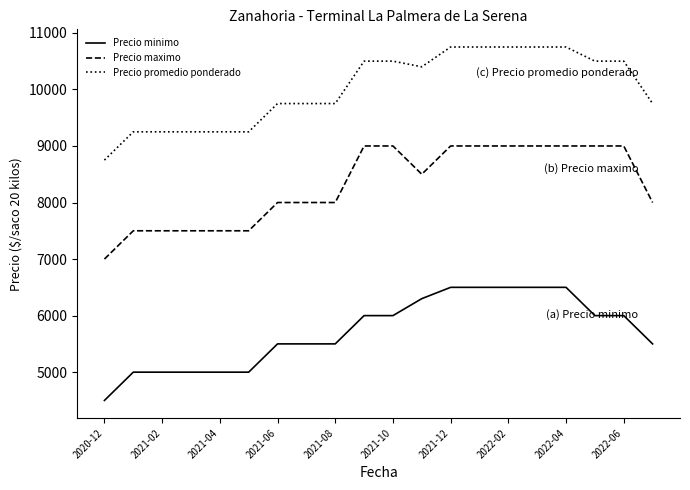

What is the difference between the maximum and minimum values in the Precio promedio ponderado series?

2000